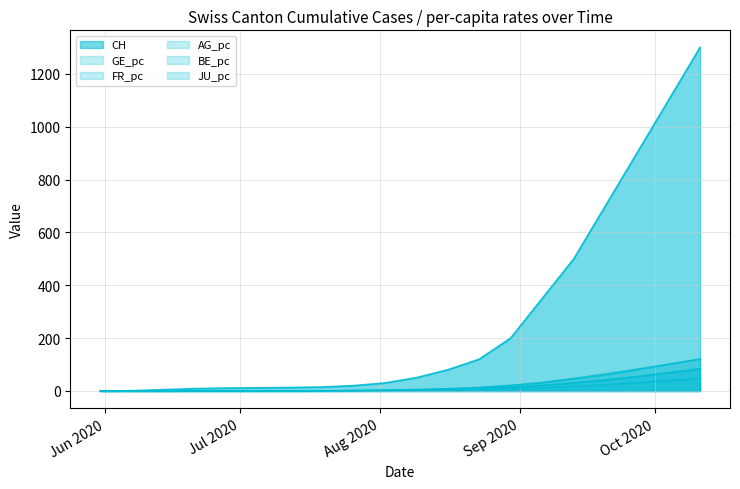

What is the total value across all series at 2020-06-07?

1